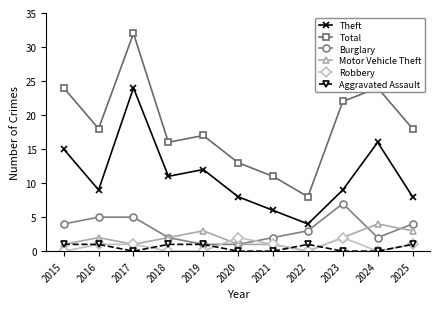

Is it true that Burglary equals 1 at 2022?

False